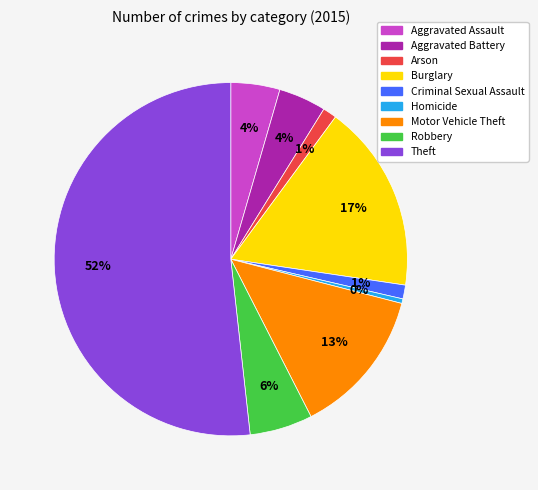

Count the number of slices in the pie.

9